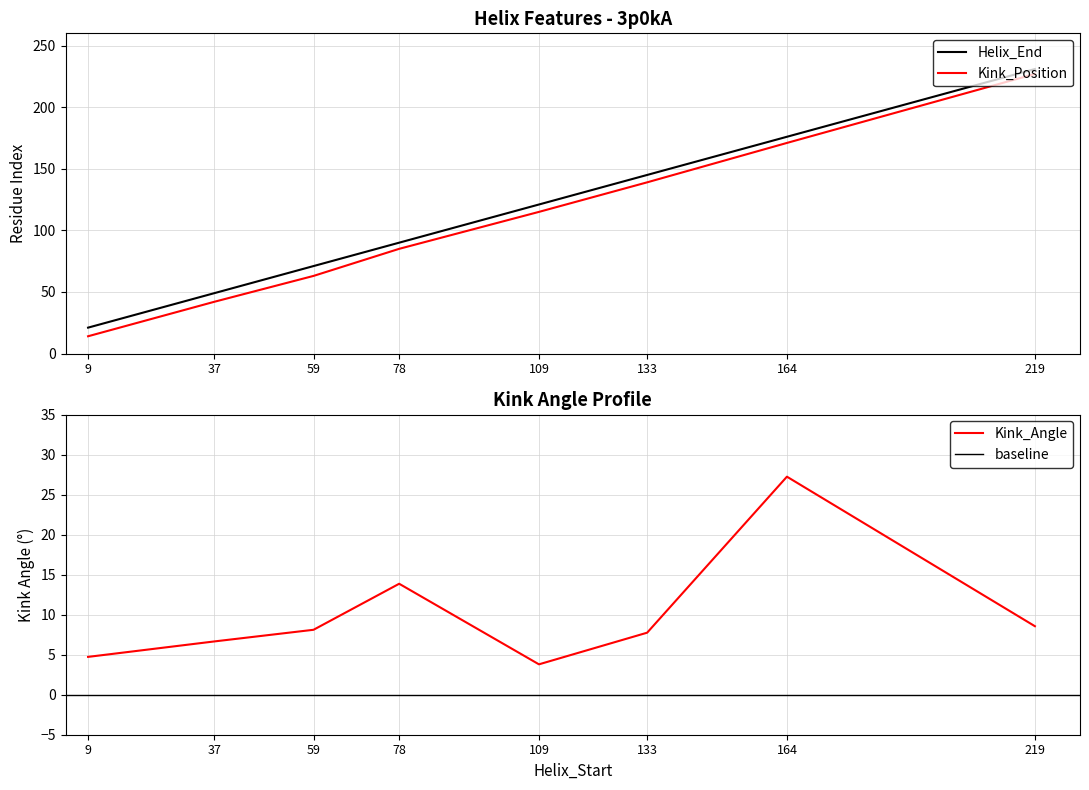

How many data points in Kink_Angle are less than 8?

4